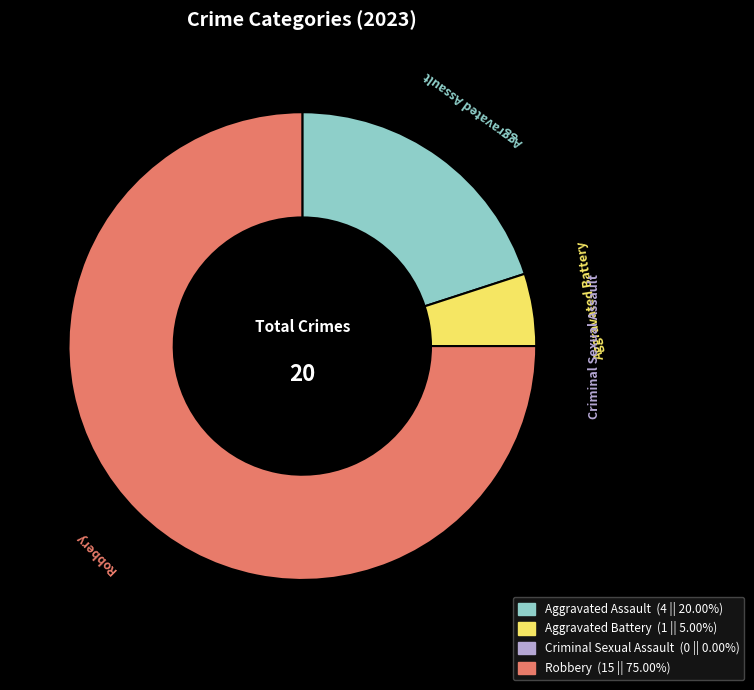

What is the largest slice in the pie chart?

Robbery